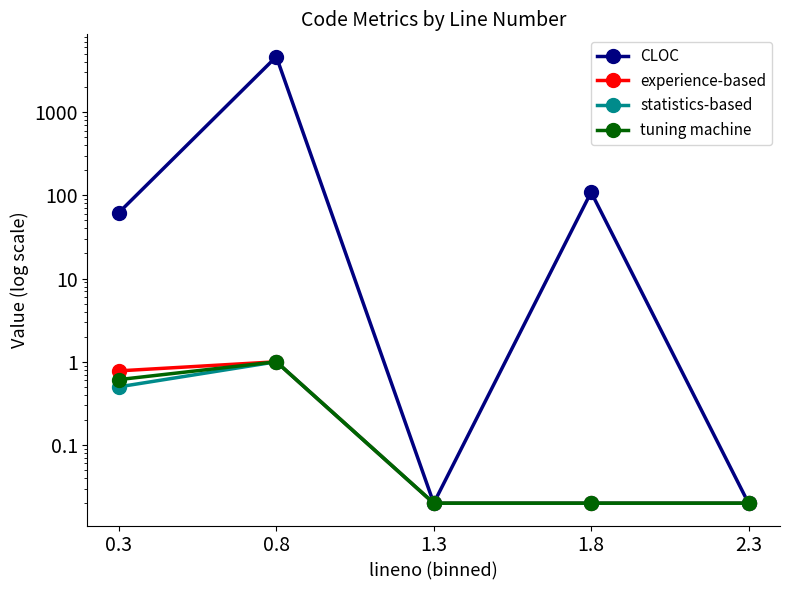

True or false: tuning machine has a value of 0.0 at 1.3.

True